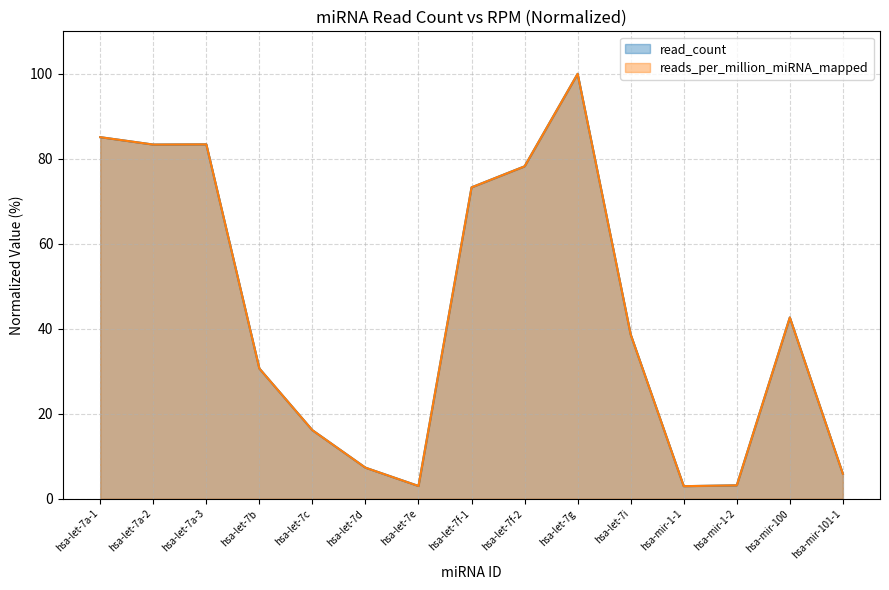

What is the change in value from hsa-let-7i to hsa-mir-1-2?

-35.5